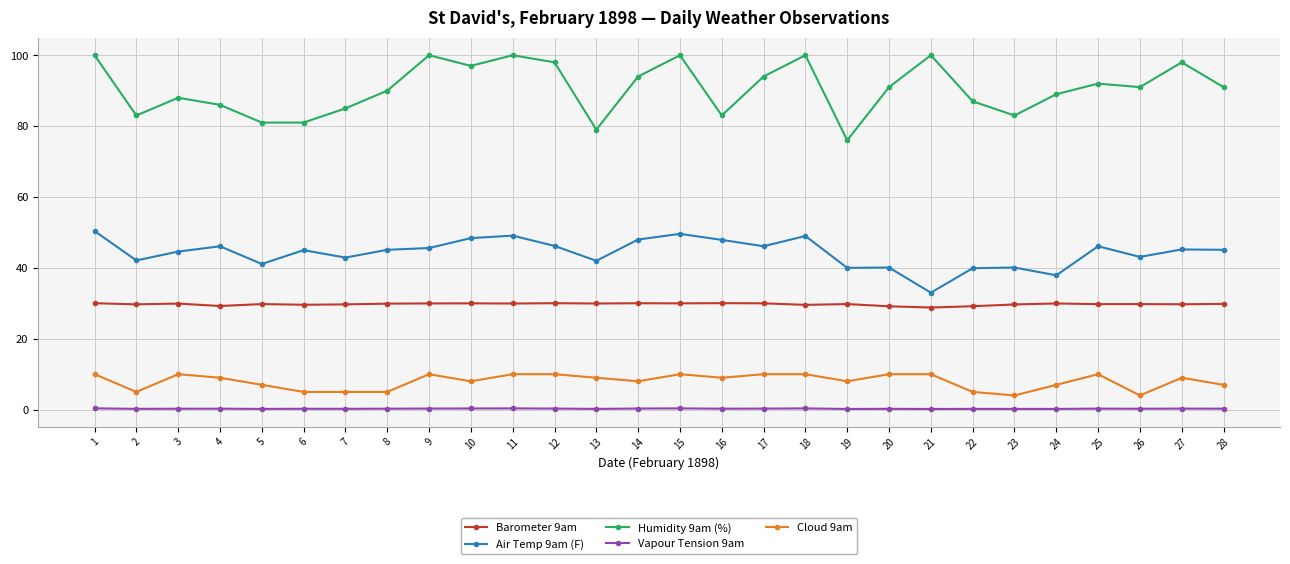

True or false: Barometer 9am and Air Temp 9am (F) intersect in this chart.

False